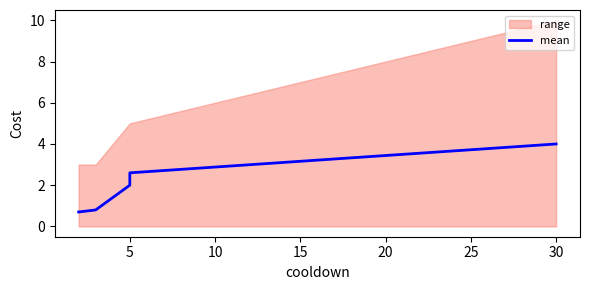

What is the difference between the maximum and minimum values?

3.3